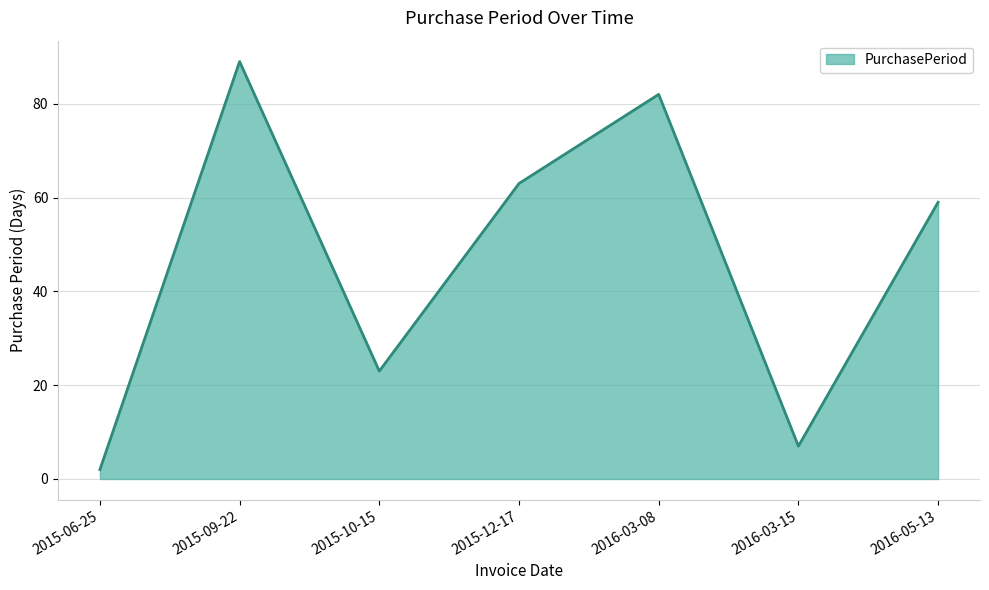

Which category has the highest value across all series?

2015-09-22